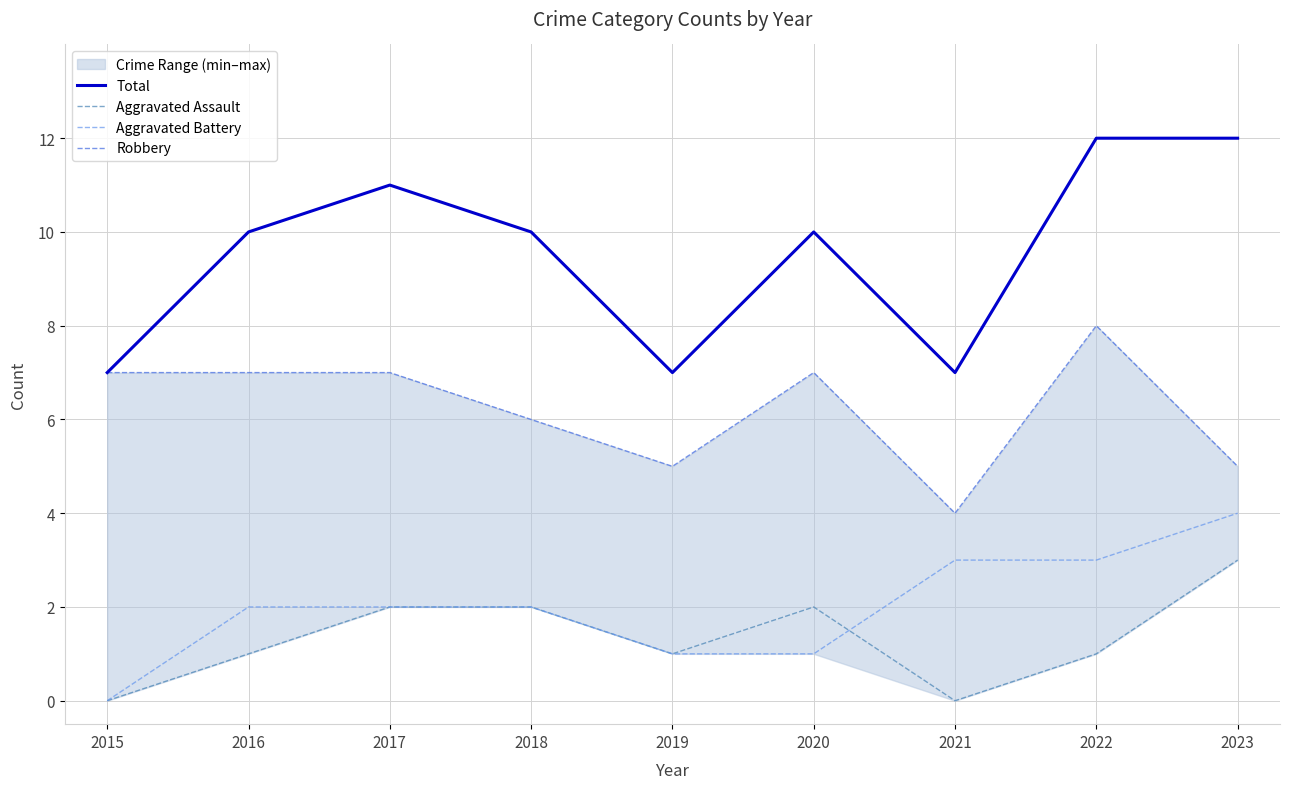

Count the number of categories in the chart.

9